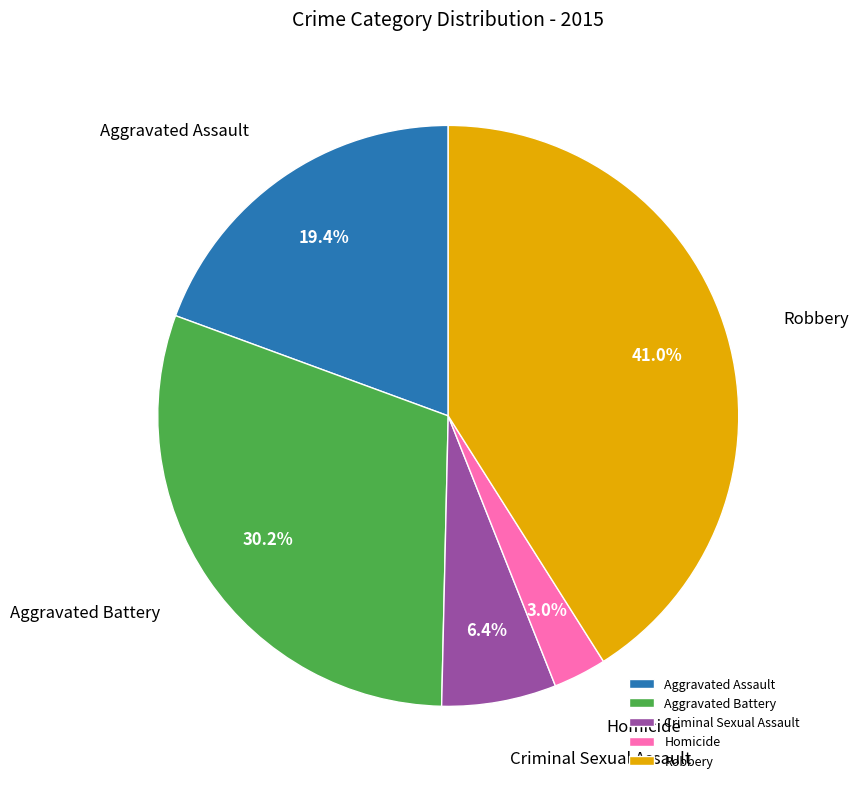

To the nearest percent, what is the combined percentage of Homicide and Robbery?

44%